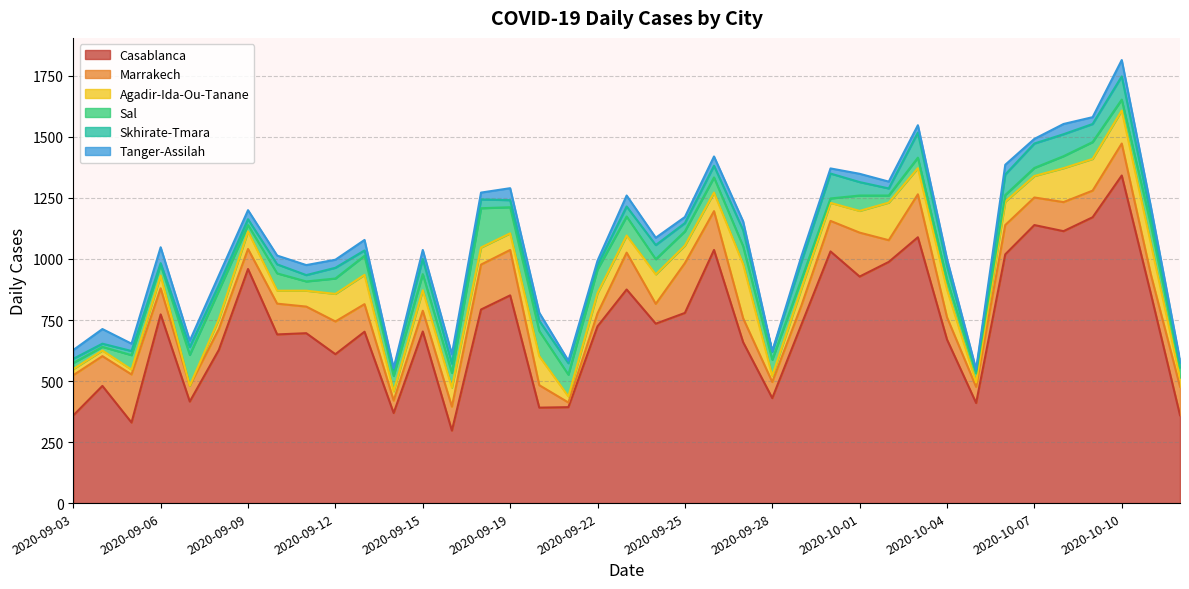

What is the label of the 8th point from the left?

2020-09-10